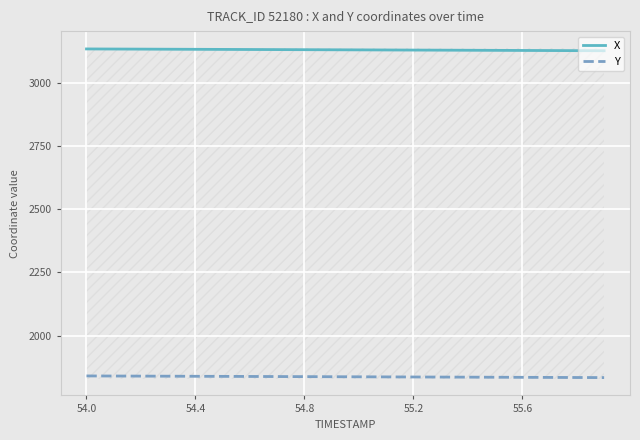

How many lines are shown in the chart?

2